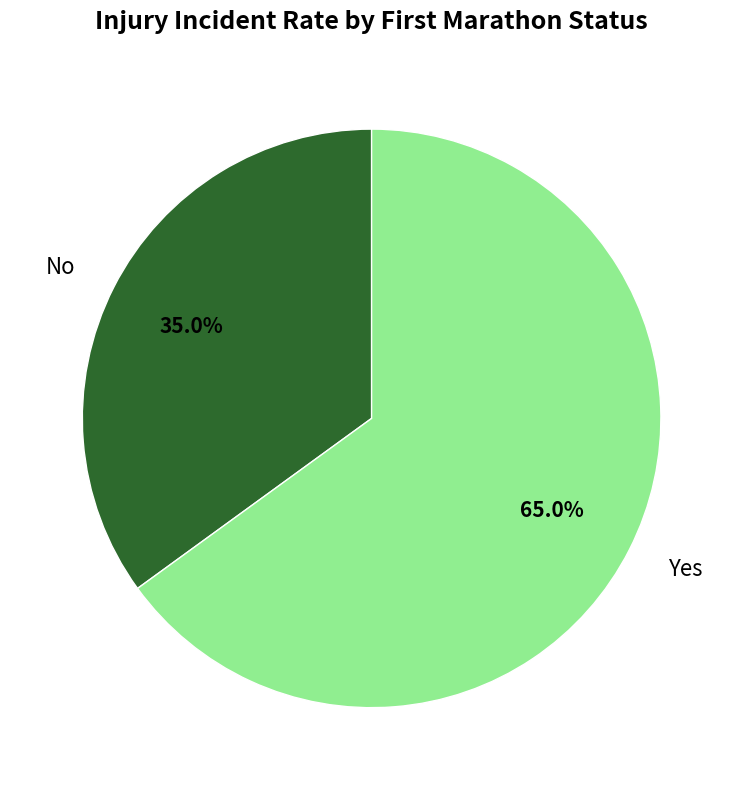

How many segments does this pie chart have?

2